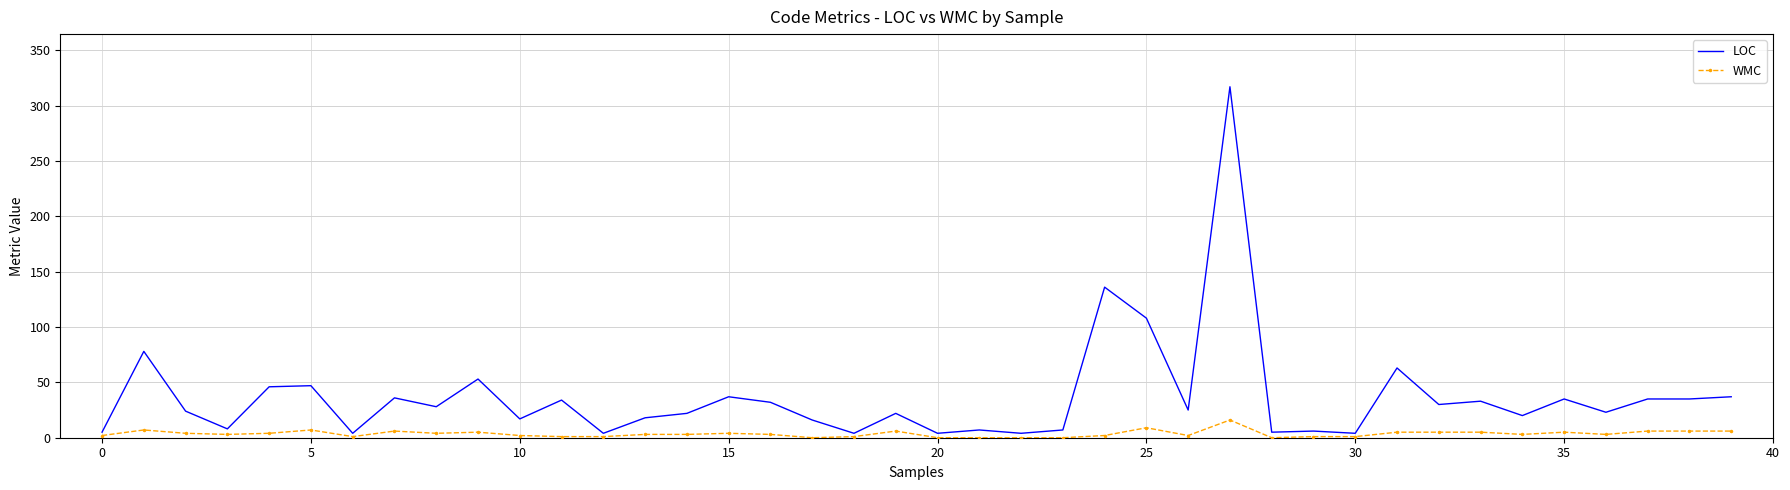

Which series has the largest range (max minus min)?

LOC